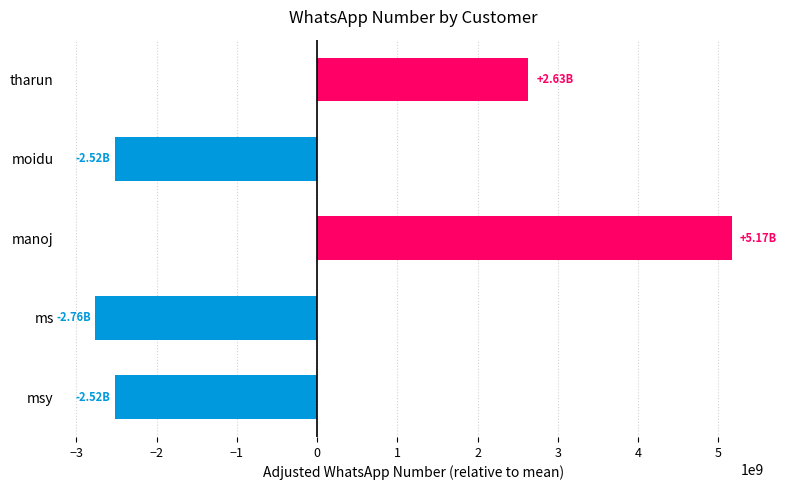

What is the change in value from tharun to manoj?

+2539722311.0